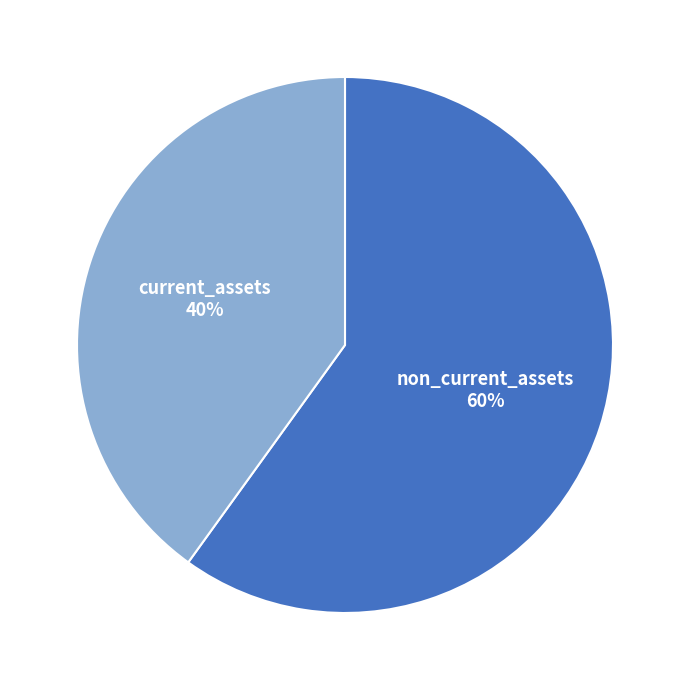

True or false: current_assets accounts for 40% of the total.

True